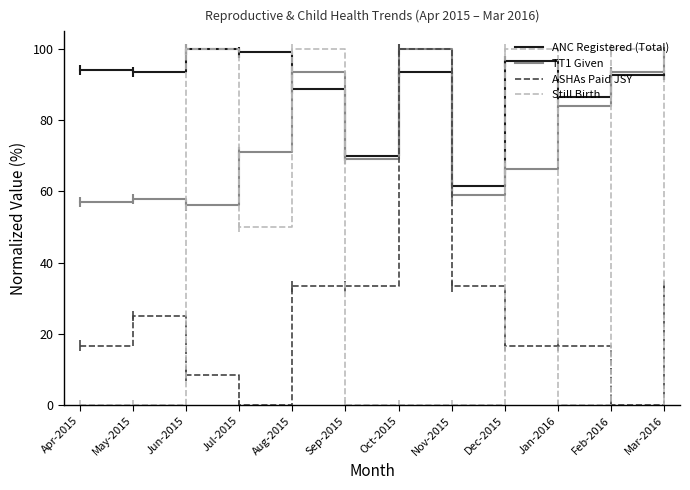

Reading left to right, list all the values displayed in this chart.

ANC Registered (Total): Apr-2015=94.1	May-2015=93.6	Jun-2015=100.0	Jul-2015=99.1	Aug-2015=88.8	Sep-2015=70.1	Oct-2015=93.6	Nov-2015=61.6	Dec-2015=96.6	Jan-2016=86.5	Feb-2016=92.7	Mar-2016=92.7
TT1 Given: Apr-2015=57.0	May-2015=57.9	Jun-2015=56.1	Jul-2015=71.0	Aug-2015=93.5	Sep-2015=69.2	Oct-2015=100.0	Nov-2015=58.9	Dec-2015=66.4	Jan-2016=84.1	Feb-2016=93.5	Mar-2016=99.1
ASHAs Paid JSY: Apr-2015=16.7	May-2015=25.0	Jun-2015=8.3	Jul-2015=0.0	Aug-2015=33.3	Sep-2015=33.3	Oct-2015=100.0	Nov-2015=33.3	Dec-2015=16.7	Jan-2016=16.7	Feb-2016=0.0	Mar-2016=33.3
Still Birth: Apr-2015=0.0	May-2015=0.0	Jun-2015=100.0	Jul-2015=50.0	Aug-2015=100.0	Sep-2015=0.0	Oct-2015=0.0	Nov-2015=0.0	Dec-2015=100.0	Jan-2016=0.0	Feb-2016=100.0	Mar-2016=0.0